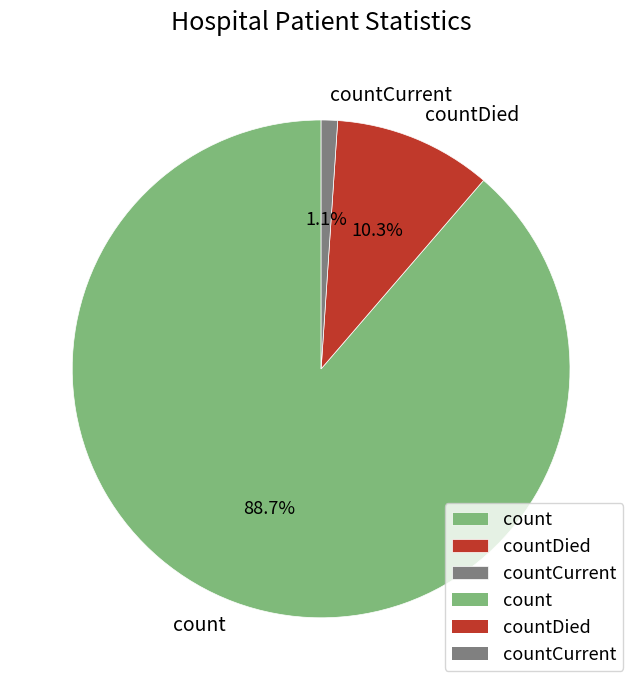

Which slice is the largest?

count